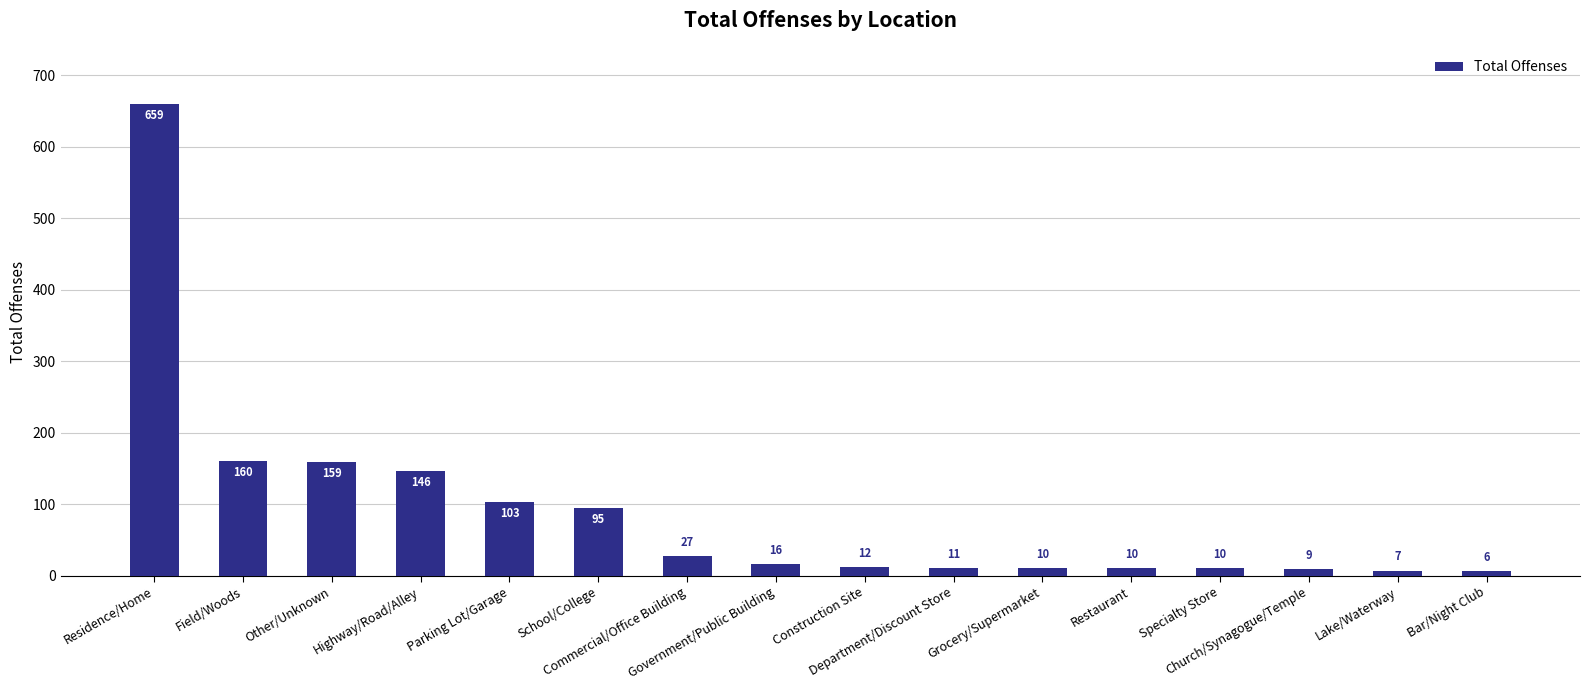

What is the smallest value displayed?

6